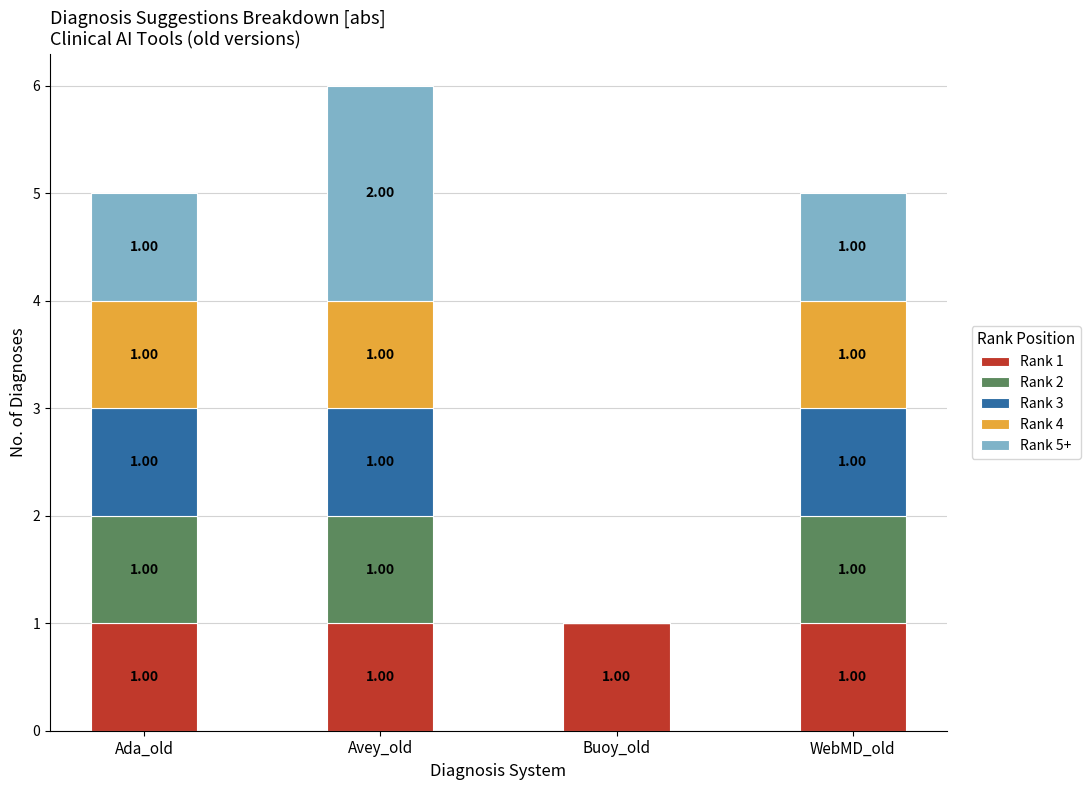

What is the total value across all series at Avey_old?

6